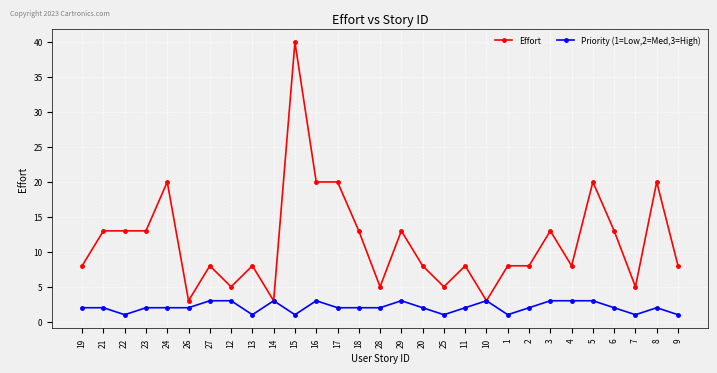

Reading left to right, what are all the values shown in this chart?

Effort: 19=8	21=13	22=13	23=13	24=20	26=3	27=8	12=5	13=8	14=3	15=40	16=20	17=20	18=13	28=5	29=13	20=8	25=5	11=8	10=3	1=8	2=8	3=13	4=8	5=20	6=13	7=5	8=20	9=8
Priority (1=Low,2=Med,3=High): 19=2	21=2	22=1	23=2	24=2	26=2	27=3	12=3	13=1	14=3	15=1	16=3	17=2	18=2	28=2	29=3	20=2	25=1	11=2	10=3	1=1	2=2	3=3	4=3	5=3	6=2	7=1	8=2	9=1